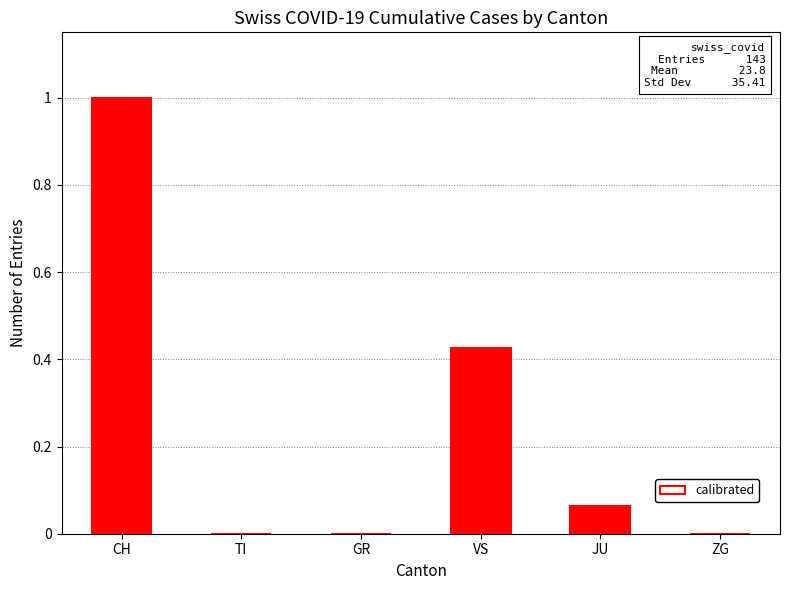

Count the number of categories in the chart.

6